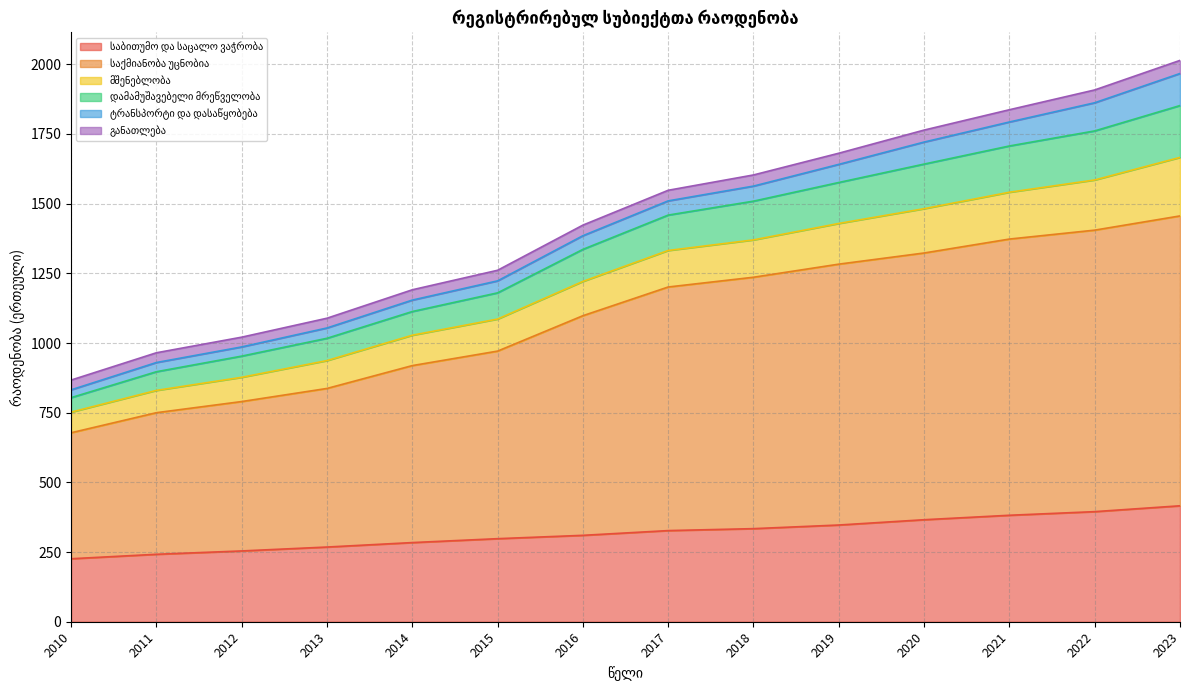

What is the difference between the maximum and minimum values in the საბითუმო და საცალო ვაჭრობა series?

190